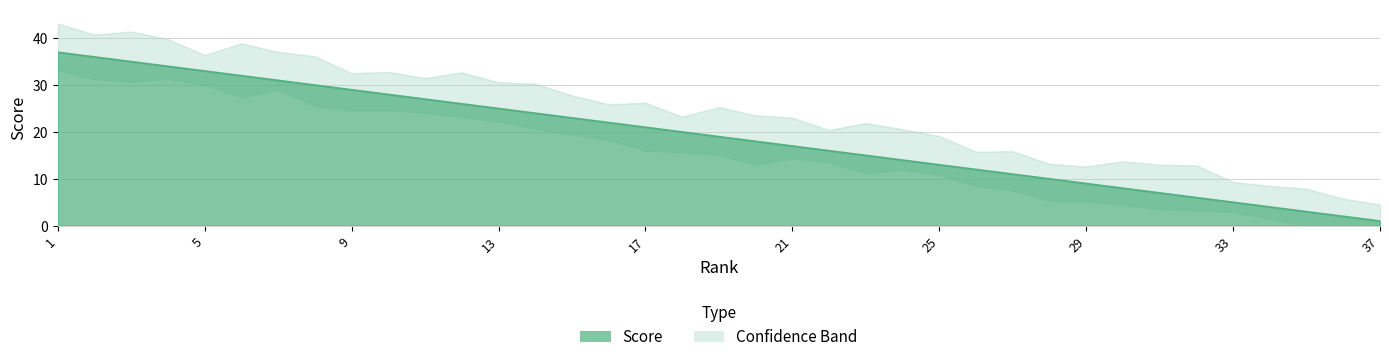

What is the difference between the values at 3 and 5?

2